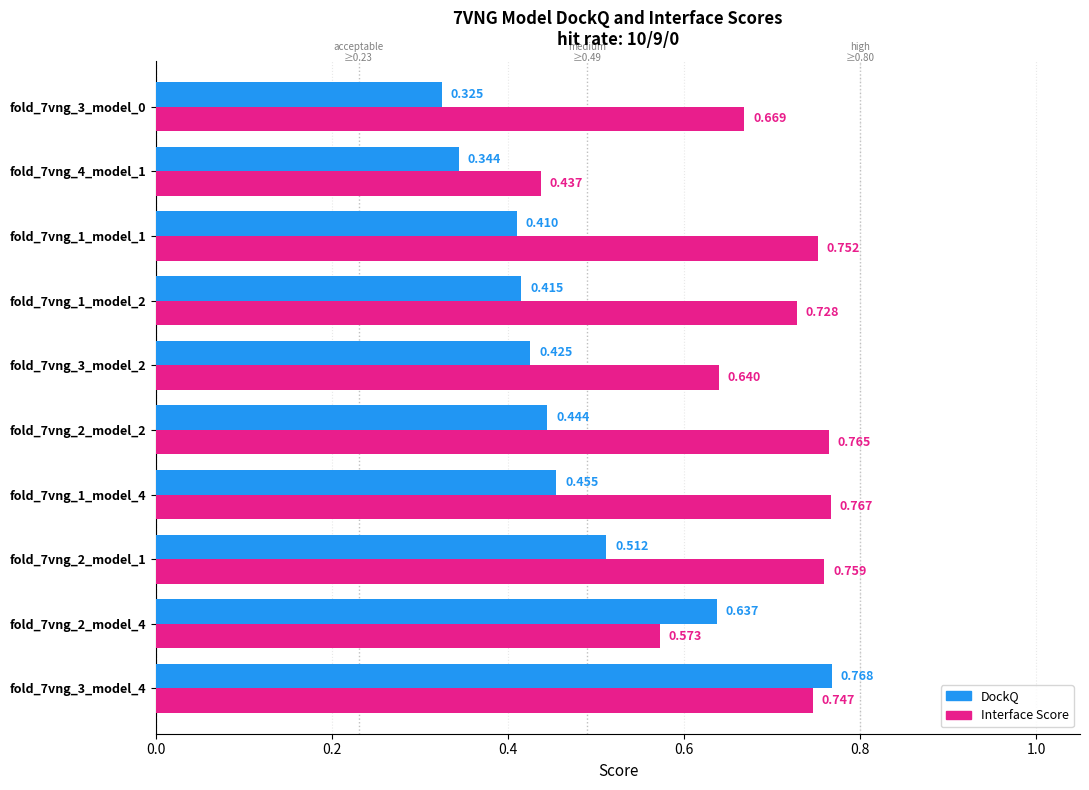

List the series in order of their peak value, lowest first.

Interface Score, DockQ